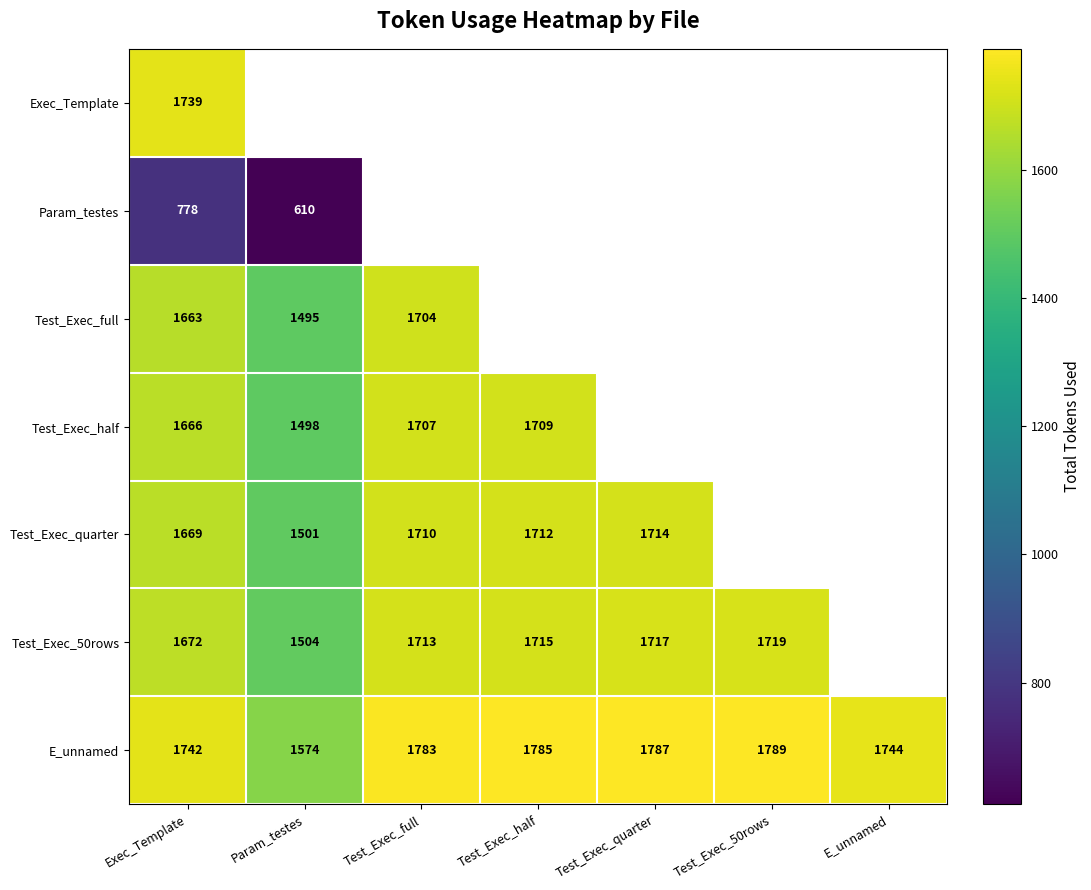

The value of Test_Exec_quarter at Test_Exec_quarter is 1714. True or false?

True